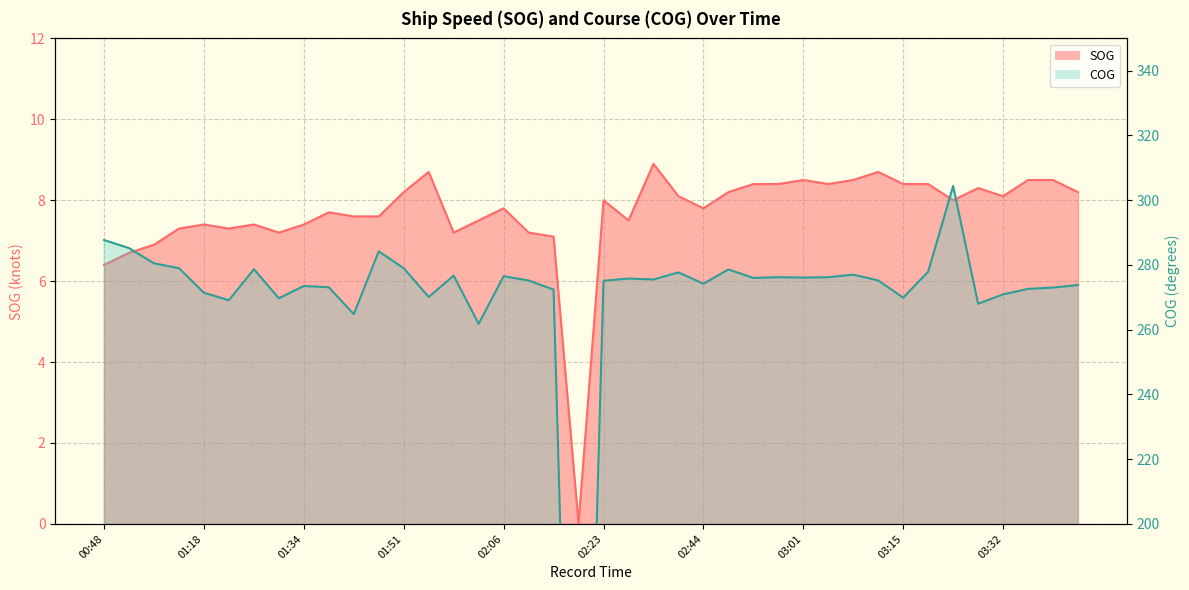

Is it true that COG (line) equals 278.7 at 02:44?

True